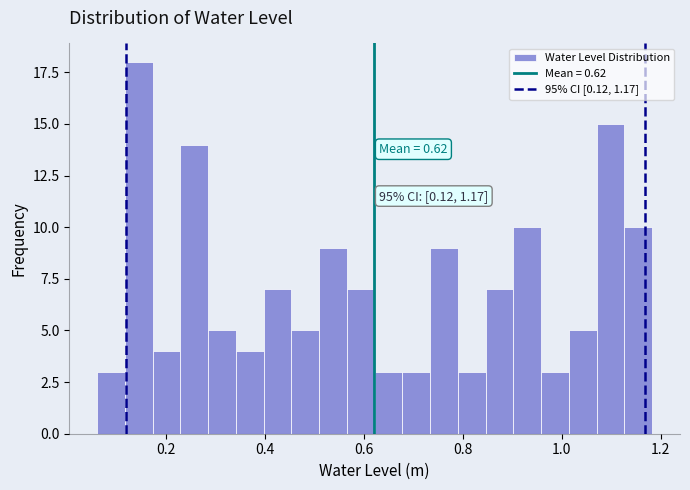

Read against the x-axis, roughly where is the centre of the tallest bar?

0.14